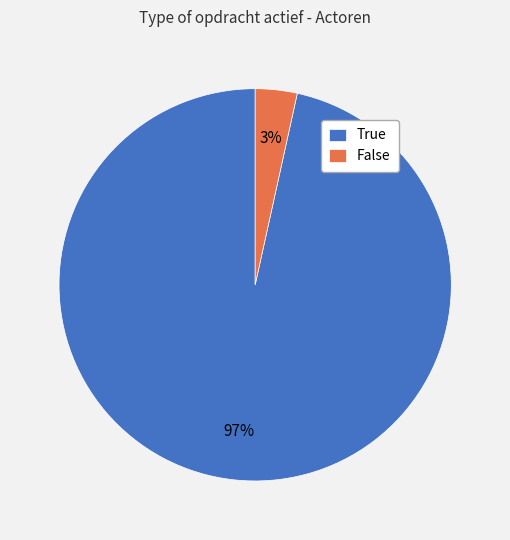

True or false: True accounts for 97% of the total.

True